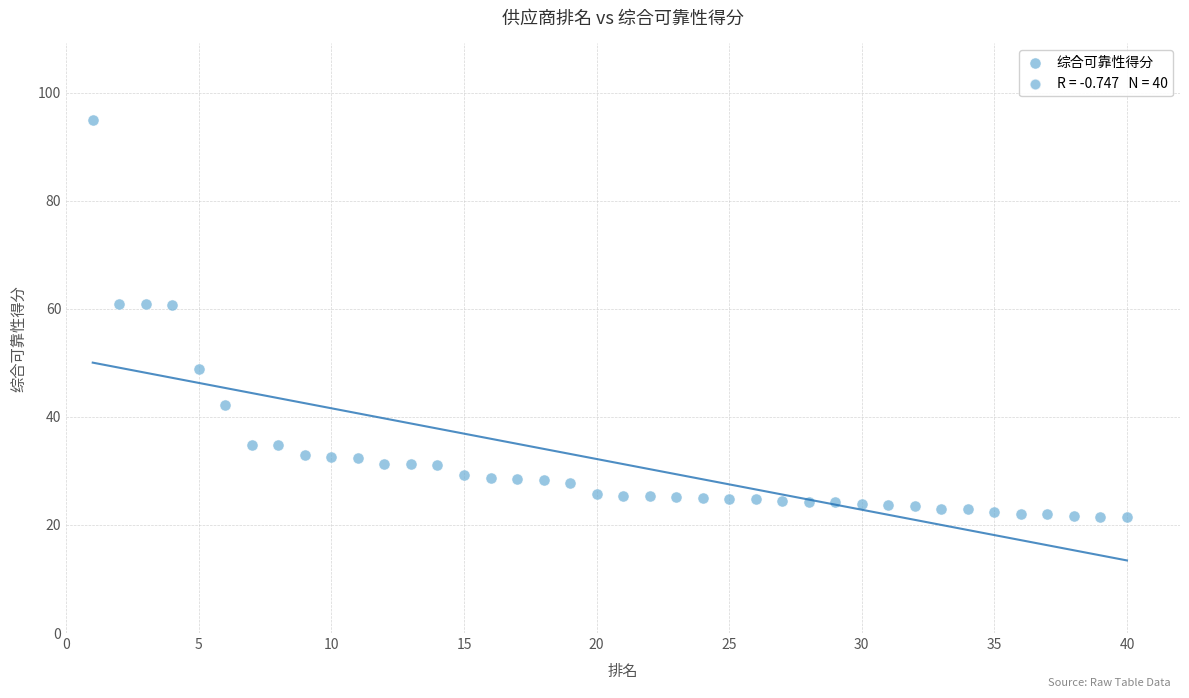

What is the range of Y values (max minus min)?

73.4